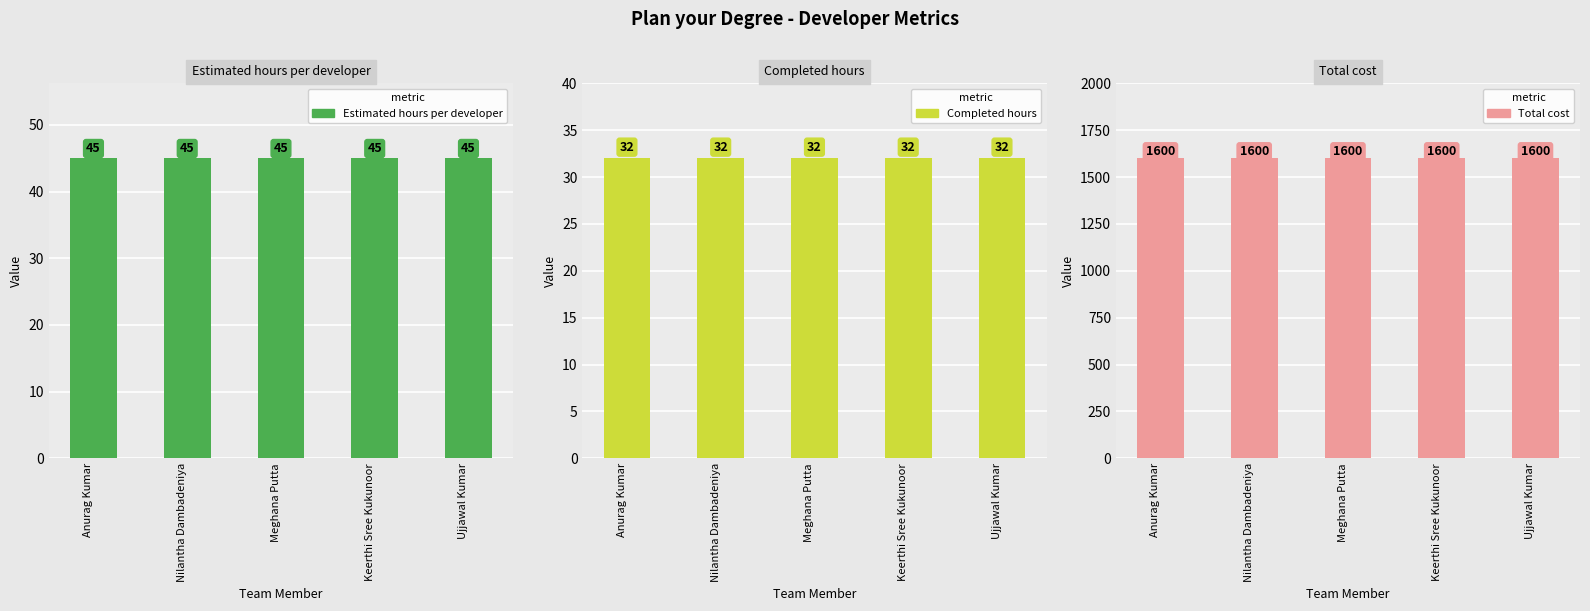

The value of Completed hours at Keerthi Sree Kukunoor is 32. True or false?

True